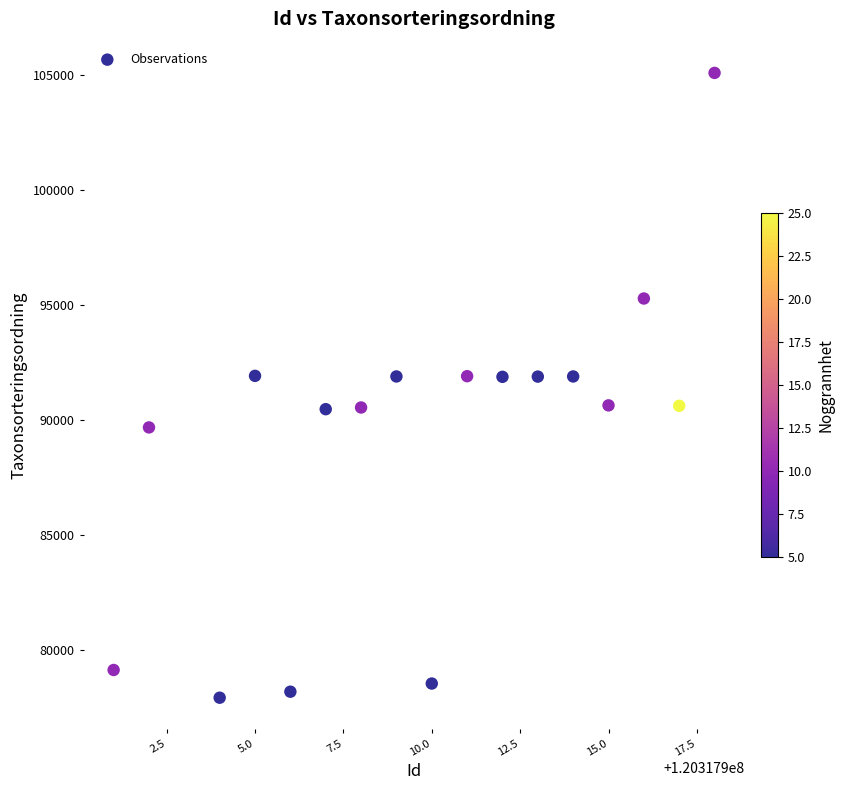

What is the range of X values (max minus min)?

17